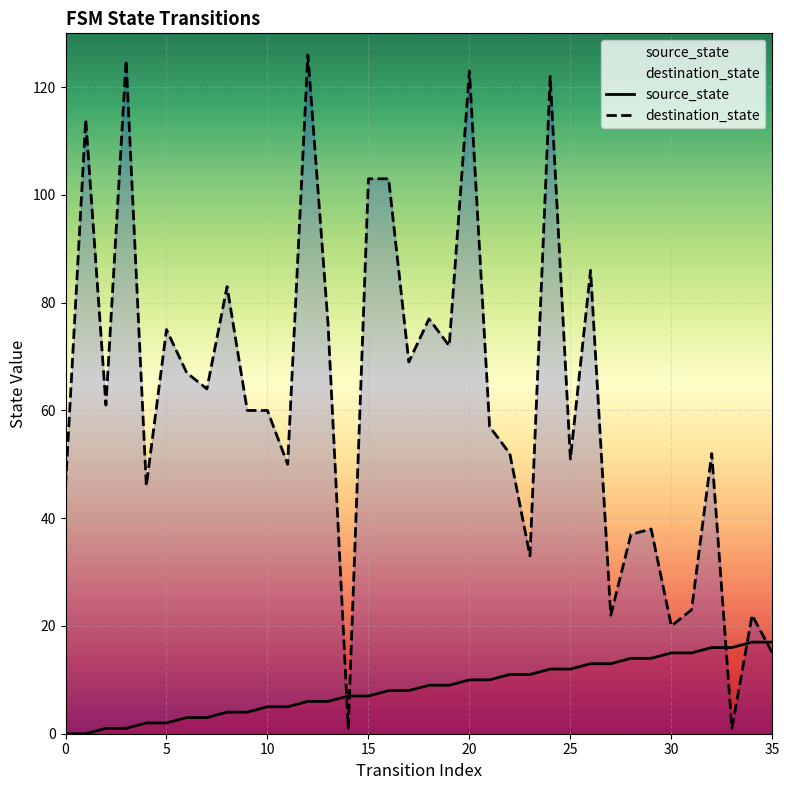

What is the difference between the maximum and minimum values in the destination_state series?

125